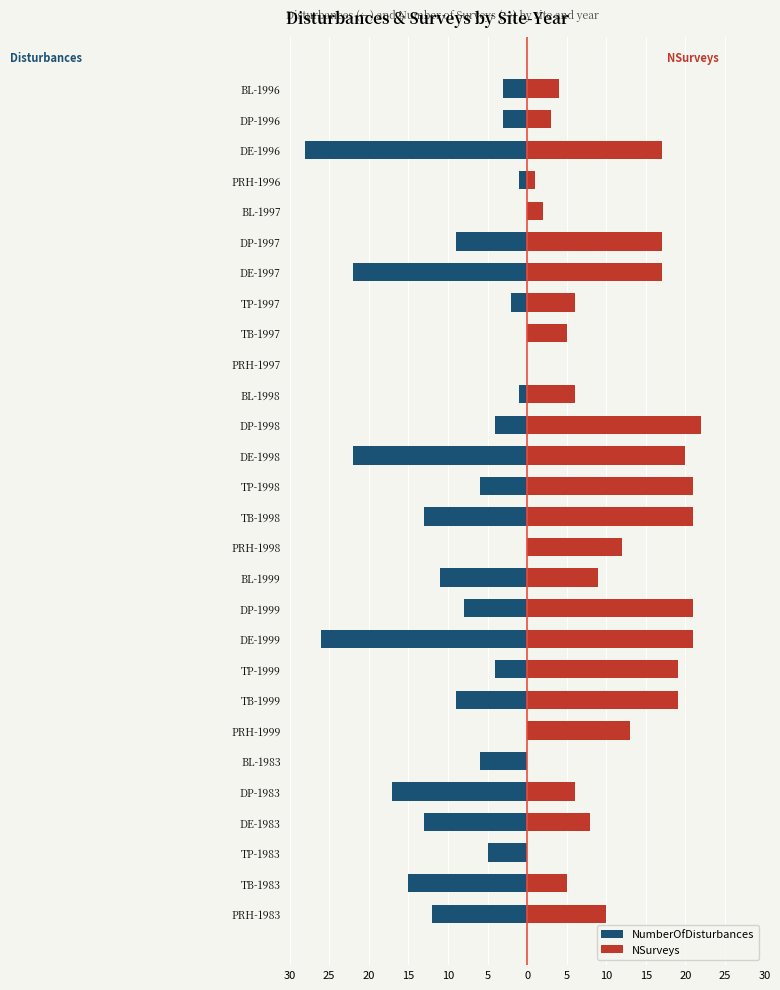

How many data points in NSurveys are less than 10?

14